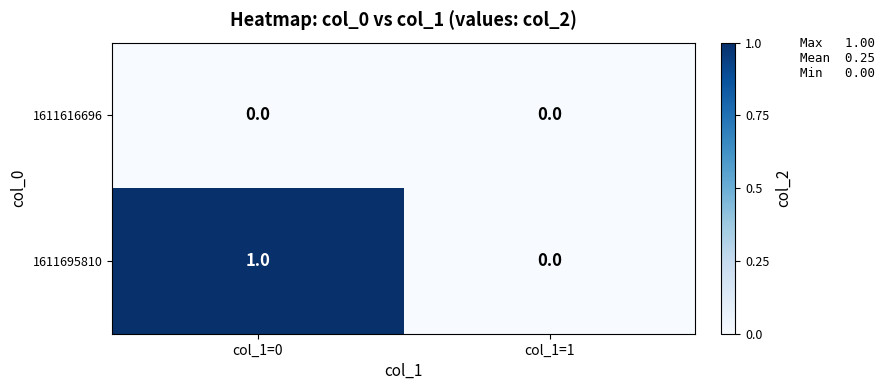

Rank the series at col_1=0 from lowest to highest value.

1611616696, 1611695810